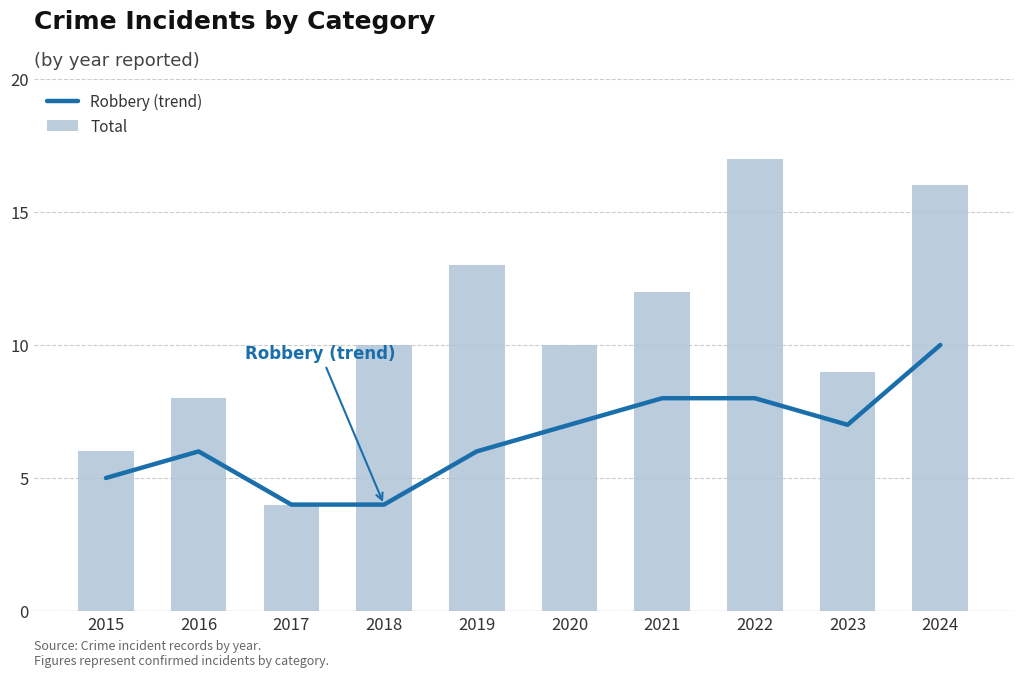

At how many categories does at least one series exceed 4?

9